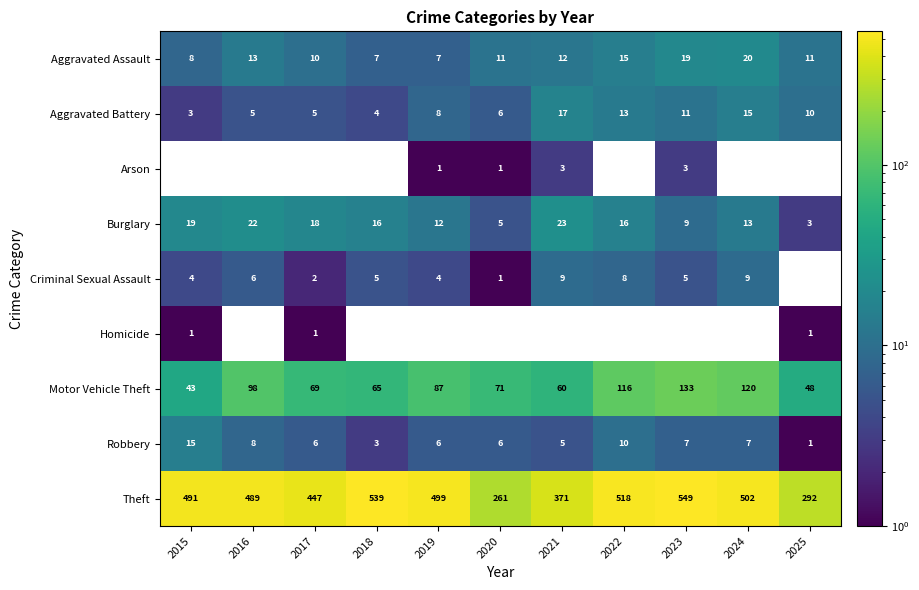

Count the number of categories in the chart.

11